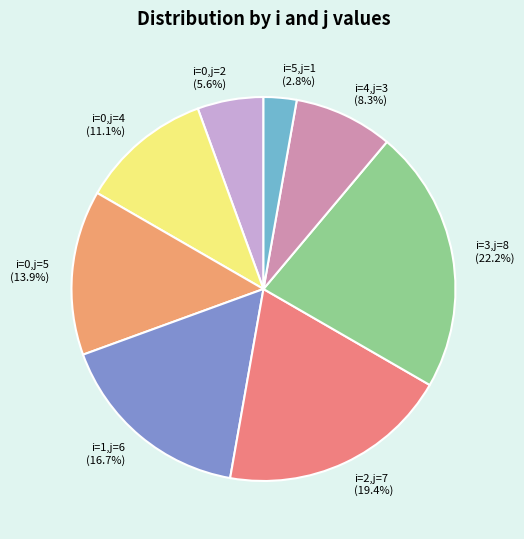

To the nearest percent, what is the average slice percentage?

12%